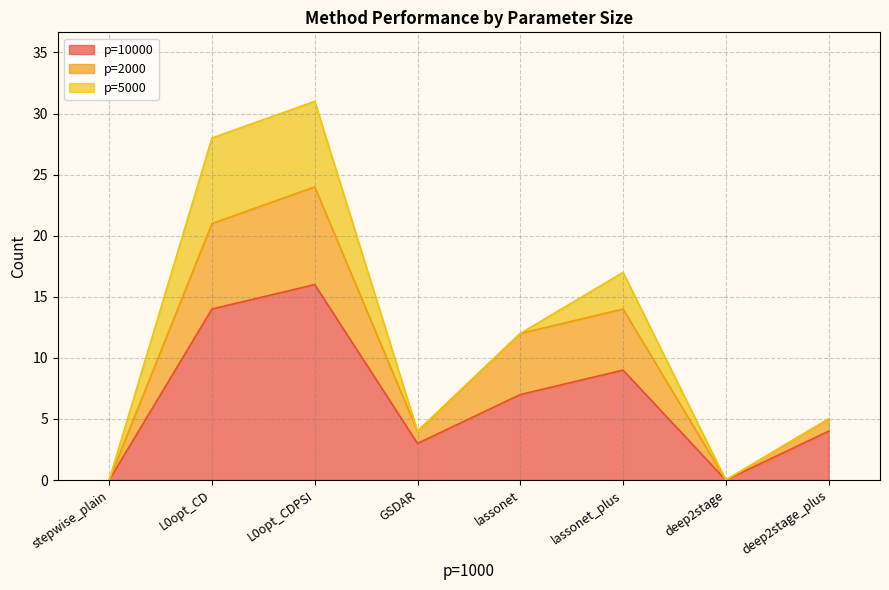

Reading right to left, transcribe the values for p=10000.

4	0	9	7	3	16	14	0